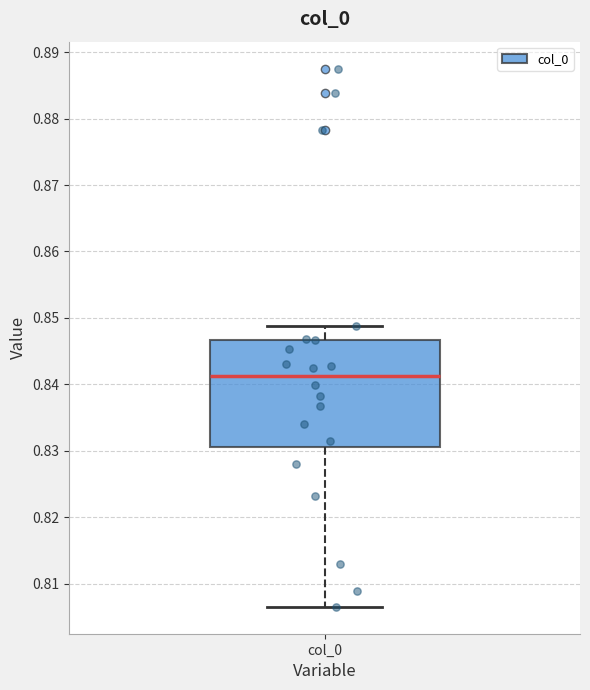

Where does the lower whisker of the box for col_0 end on the y-axis? The values are not printed on the chart, so give them approximately, as read against the axis.

0.806